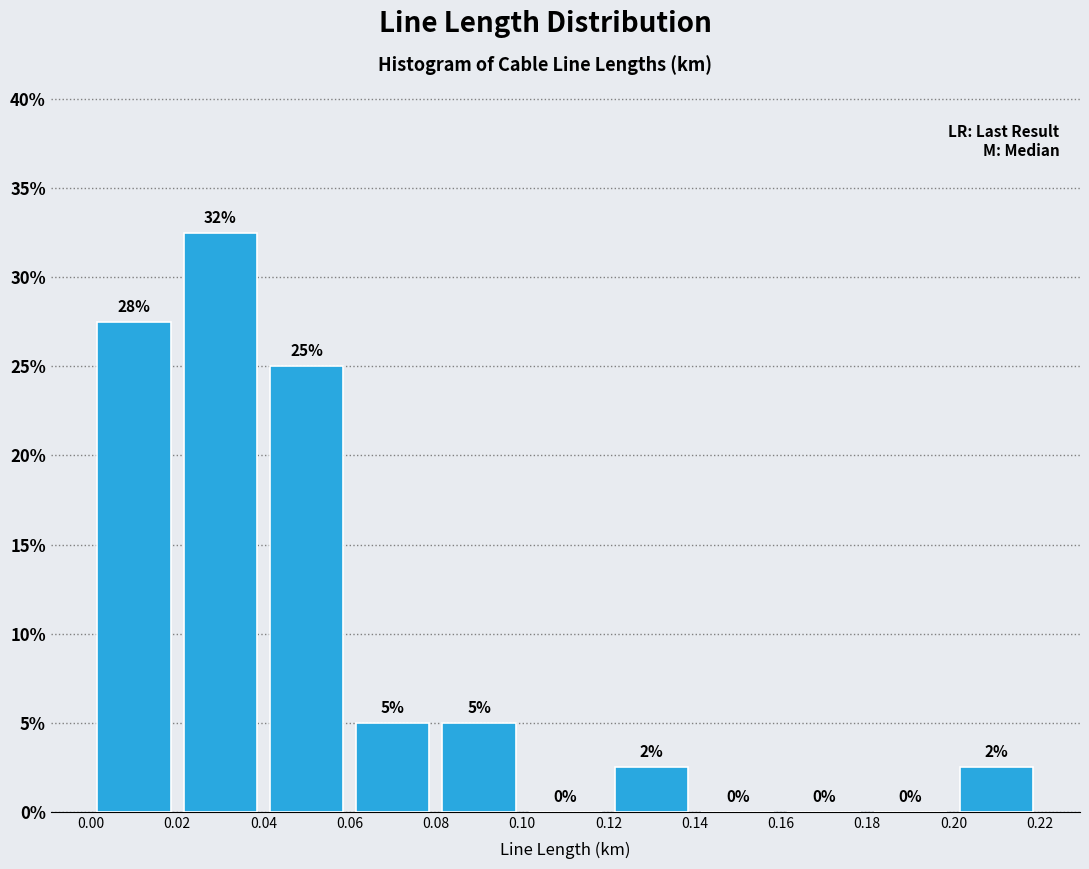

Which range on the x-axis has the tallest bar?

0.02 to 0.04